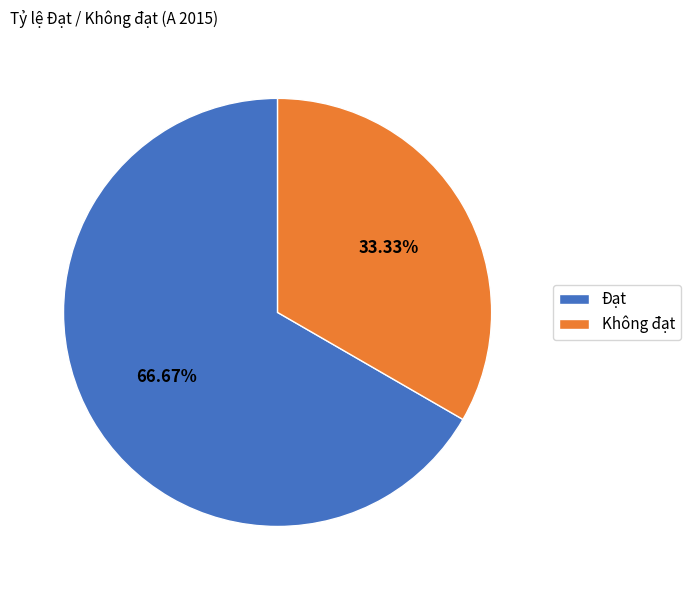

Does any single category account for the majority?

Yes